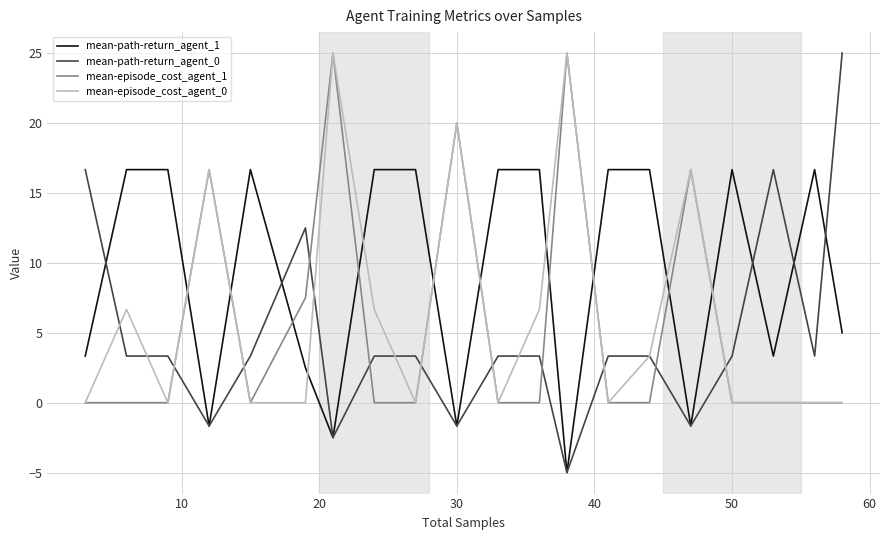

After their last crossing, which series has the higher values: mean-path-return_agent_1 or mean-episode_cost_agent_1?

mean-path-return_agent_1